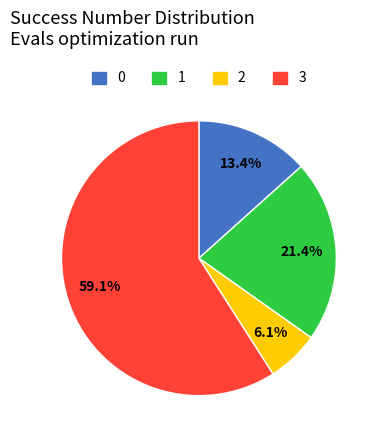

Does 3 account for over 50% of the chart?

Yes